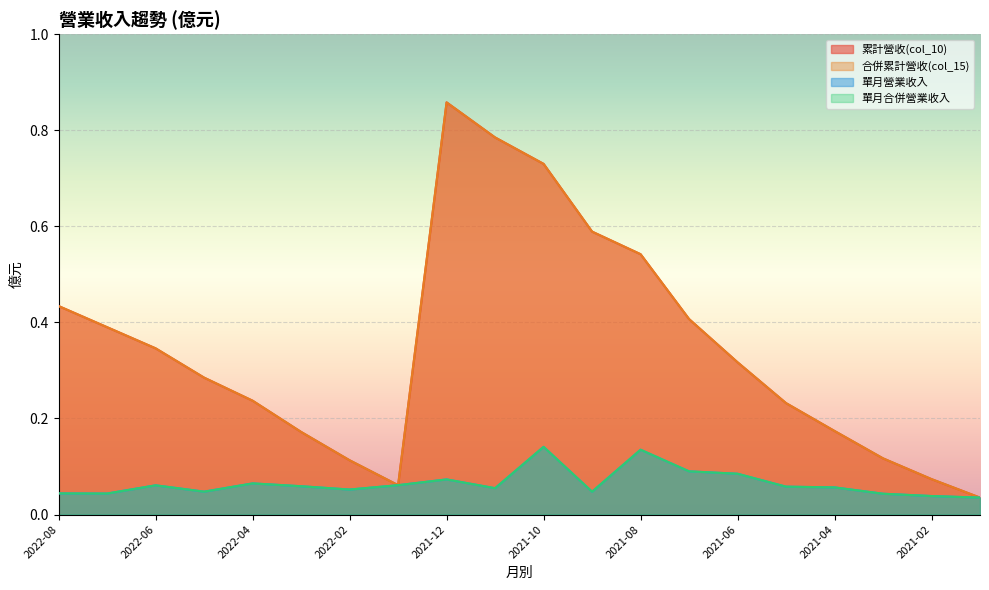

Reading right to left, extract all data points from this chart.

累計營收(col_10): 2021-01=0.0	2021-02=0.1	2021-03=0.1	2021-04=0.2	2021-05=0.2	2021-06=0.3	2021-07=0.4	2021-08=0.5	2021-09=0.6	2021-10=0.7	2021-11=0.8	2021-12=0.9	2022-01=0.1	2022-02=0.1	2022-03=0.2	2022-04=0.2	2022-05=0.3	2022-06=0.3	2022-07=0.4	2022-08=0.4
合併累計營收(col_15): 2021-01=0.0	2021-02=0.1	2021-03=0.1	2021-04=0.2	2021-05=0.2	2021-06=0.3	2021-07=0.4	2021-08=0.5	2021-09=0.6	2021-10=0.7	2021-11=0.8	2021-12=0.9	2022-01=0.1	2022-02=0.1	2022-03=0.2	2022-04=0.2	2022-05=0.3	2022-06=0.3	2022-07=0.4	2022-08=0.4
單月營業收入: 2021-01=0.0	2021-02=0.0	2021-03=0.0	2021-04=0.1	2021-05=0.1	2021-06=0.1	2021-07=0.1	2021-08=0.1	2021-09=0.0	2021-10=0.1	2021-11=0.1	2021-12=0.1	2022-01=0.1	2022-02=0.1	2022-03=0.1	2022-04=0.1	2022-05=0.0	2022-06=0.1	2022-07=0.0	2022-08=0.0
單月合併營業收入: 2021-01=0.0	2021-02=0.0	2021-03=0.0	2021-04=0.1	2021-05=0.1	2021-06=0.1	2021-07=0.1	2021-08=0.1	2021-09=0.0	2021-10=0.1	2021-11=0.1	2021-12=0.1	2022-01=0.1	2022-02=0.1	2022-03=0.1	2022-04=0.1	2022-05=0.0	2022-06=0.1	2022-07=0.0	2022-08=0.0